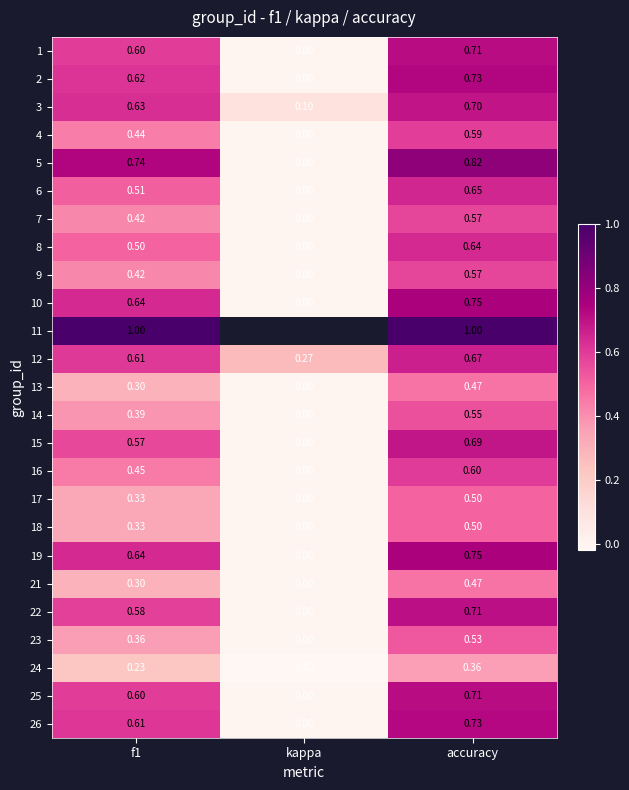

Count the number of data series in this chart.

25